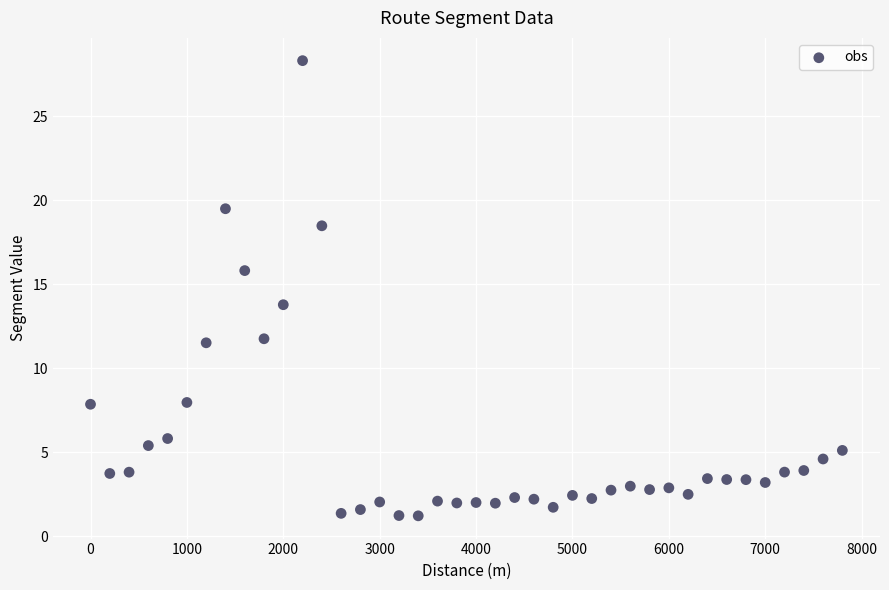

What is the range of Y values (max minus min)?

27.1